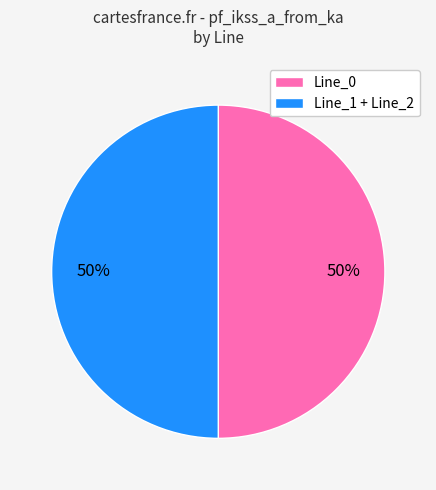

What percentage is the Line_0 slice, to the nearest percent?

50%